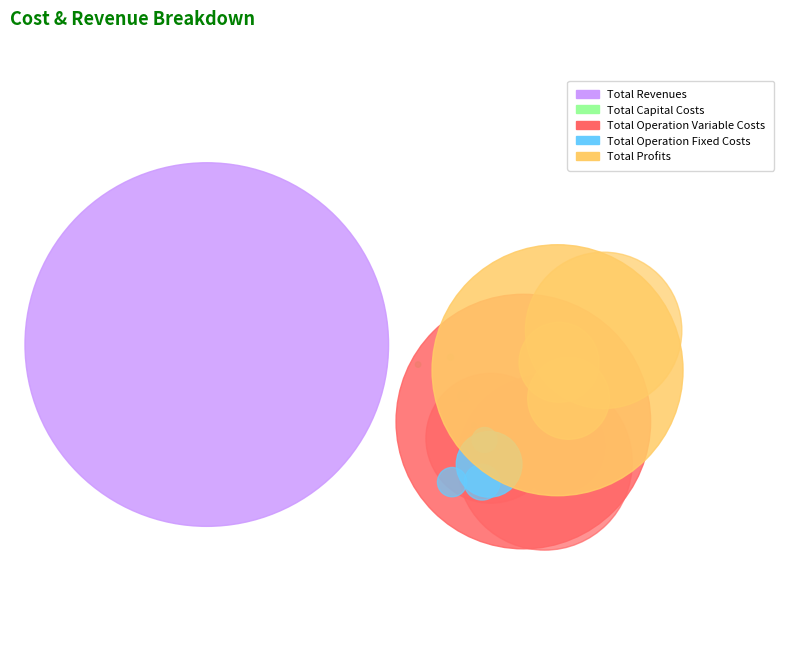

How many segments does this pie chart have?

5